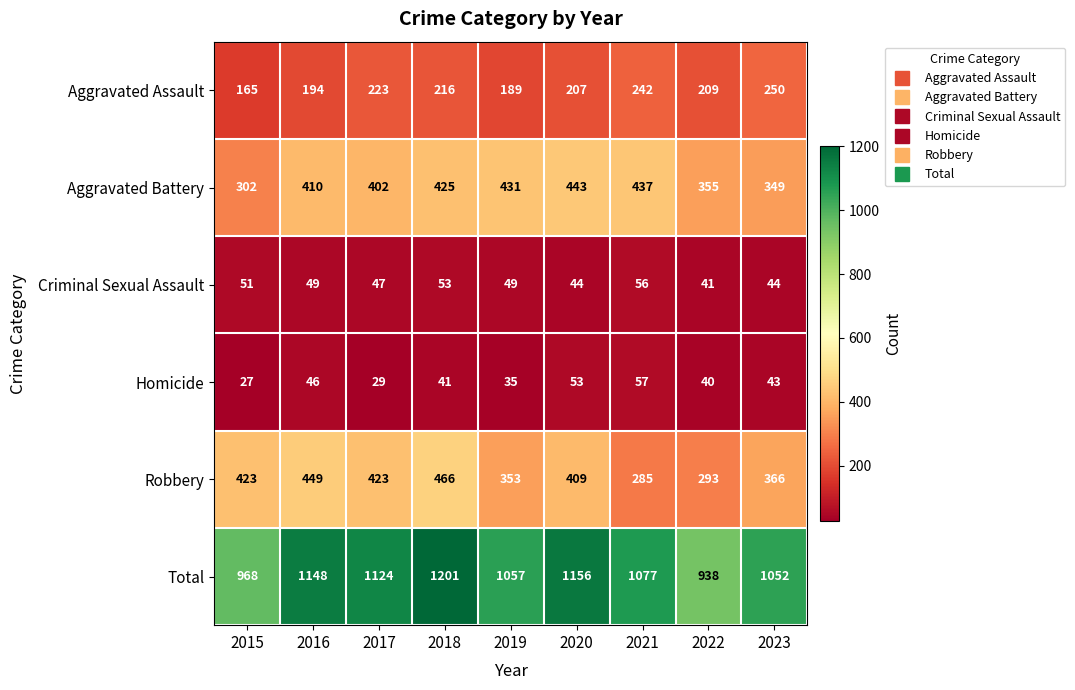

What is the sum of all Aggravated Assault values?

1895